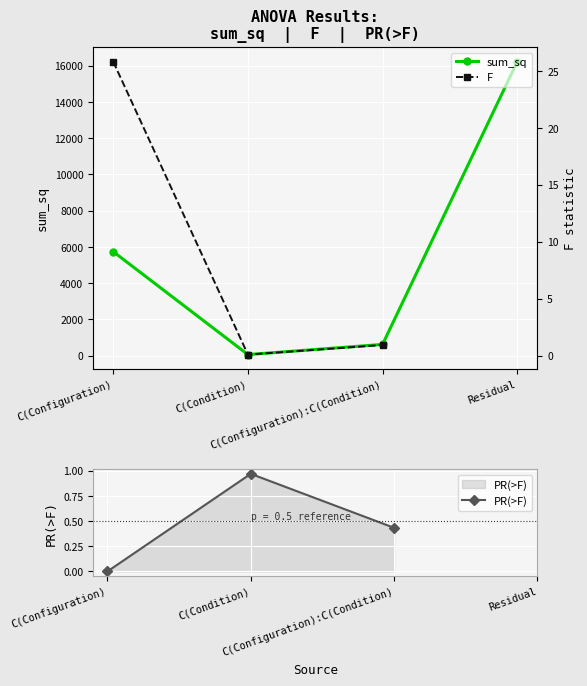

True or false: F and PR(>F) intersect in this chart.

True